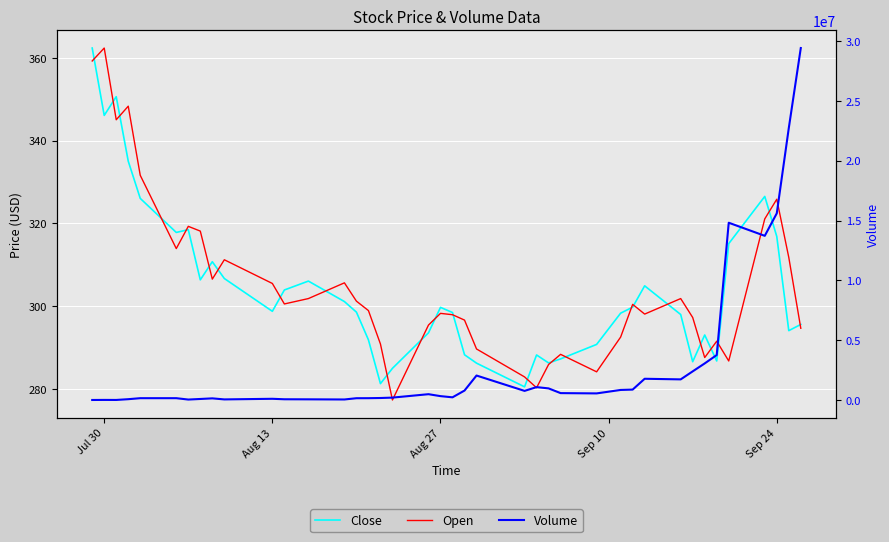

Is this an area chart (filled region under the line)?

No